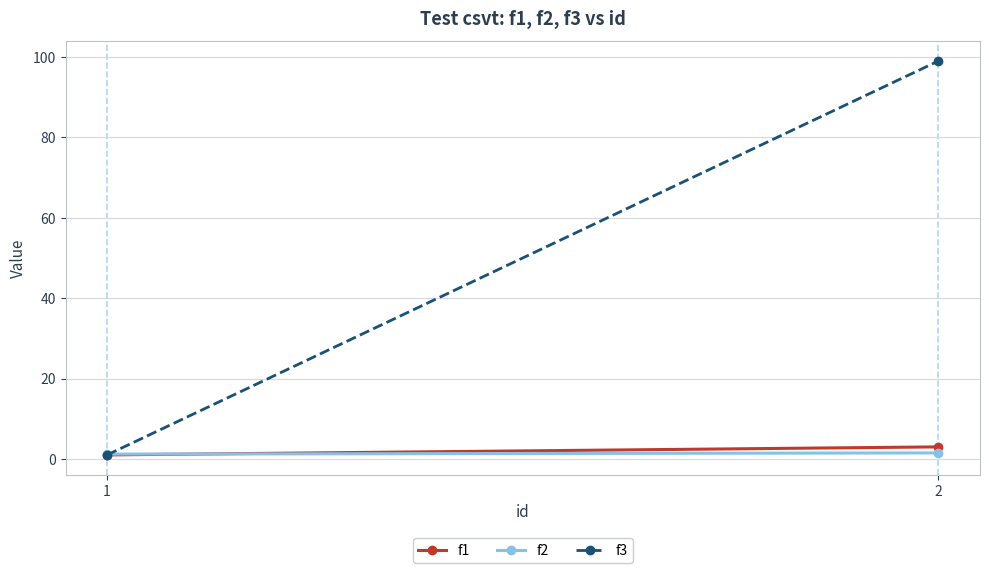

What is the difference between the f2 values at 2 and 1?

0.3